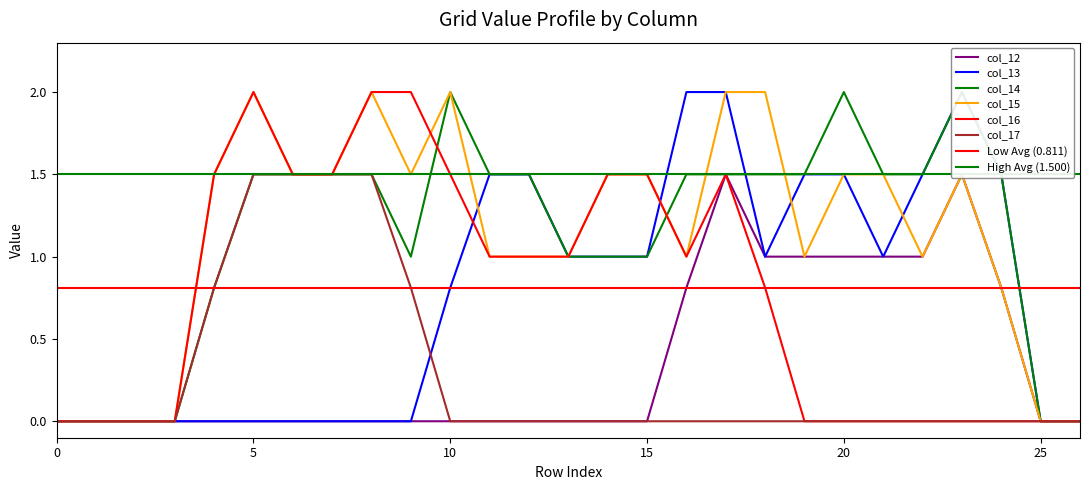

Which label corresponds to the smallest value in the chart?

row_0